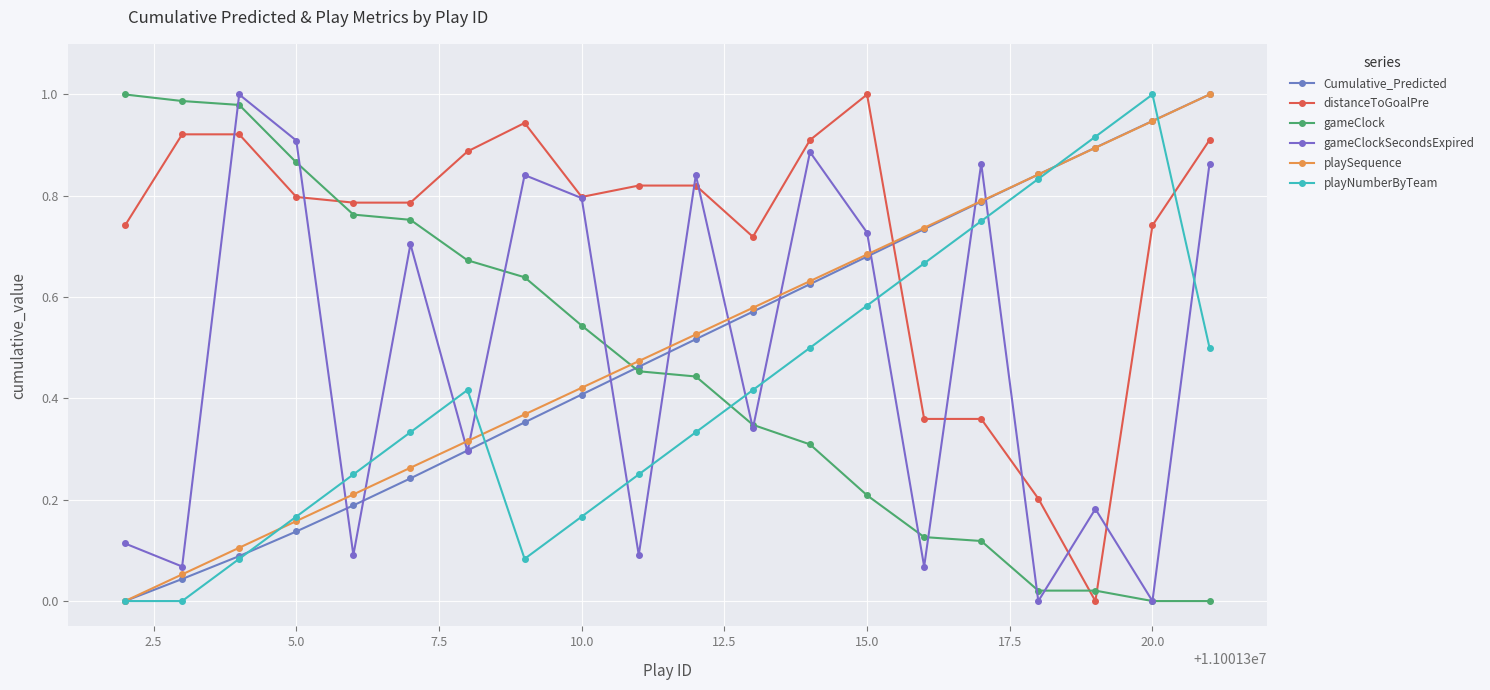

Reading right to left, transcribe all the data shown in this chart.

Cumulative_Predicted: 1.0	0.9	0.9	0.8	0.8	0.7	0.7	0.6	0.6	0.5	0.5	0.4	0.4	0.3	0.2	0.2	0.1	0.1	0.0	0.0
distanceToGoalPre: 0.9	0.7	0.0	0.2	0.4	0.4	1.0	0.9	0.7	0.8	0.8	0.8	0.9	0.9	0.8	0.8	0.8	0.9	0.9	0.7
gameClock: 0.0	0.0	0.0	0.0	0.1	0.1	0.2	0.3	0.3	0.4	0.5	0.5	0.6	0.7	0.8	0.8	0.9	1.0	1.0	1.0
gameClockSecondsExpired: 0.9	0.0	0.2	0.0	0.9	0.1	0.7	0.9	0.3	0.8	0.1	0.8	0.8	0.3	0.7	0.1	0.9	1.0	0.1	0.1
playSequence: 1.0	0.9	0.9	0.8	0.8	0.7	0.7	0.6	0.6	0.5	0.5	0.4	0.4	0.3	0.3	0.2	0.2	0.1	0.1	0.0
playNumberByTeam: 0.5	1.0	0.9	0.8	0.8	0.7	0.6	0.5	0.4	0.3	0.2	0.2	0.1	0.4	0.3	0.2	0.2	0.1	0.0	0.0